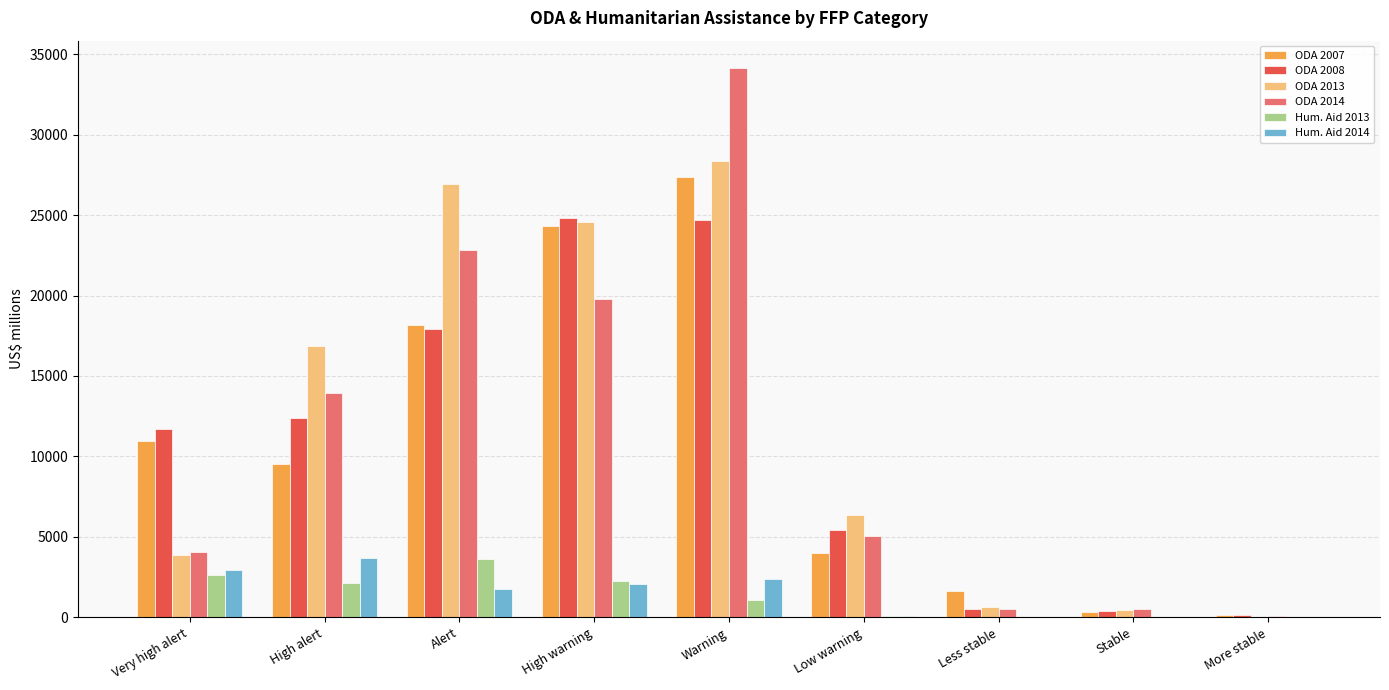

Which label corresponds to the largest value in the chart?

Warning